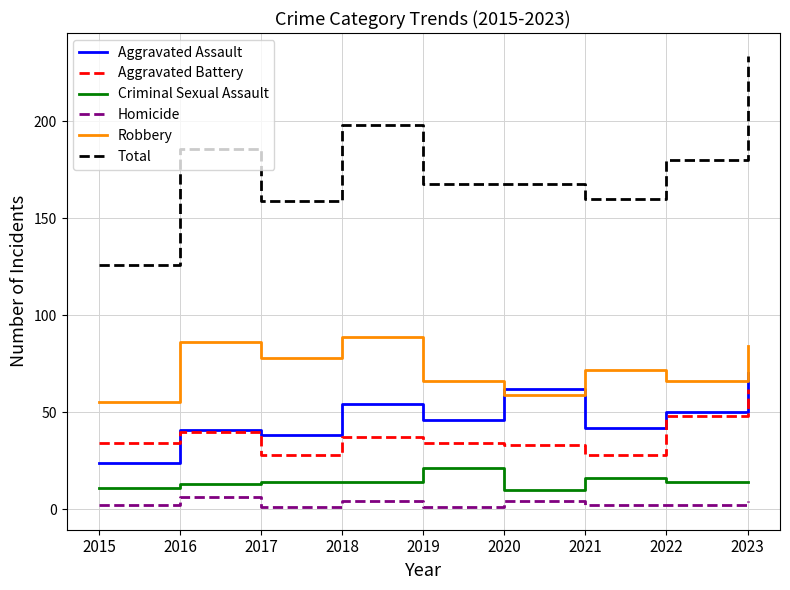

True or false: Aggravated Assault and Total cross at least once.

False